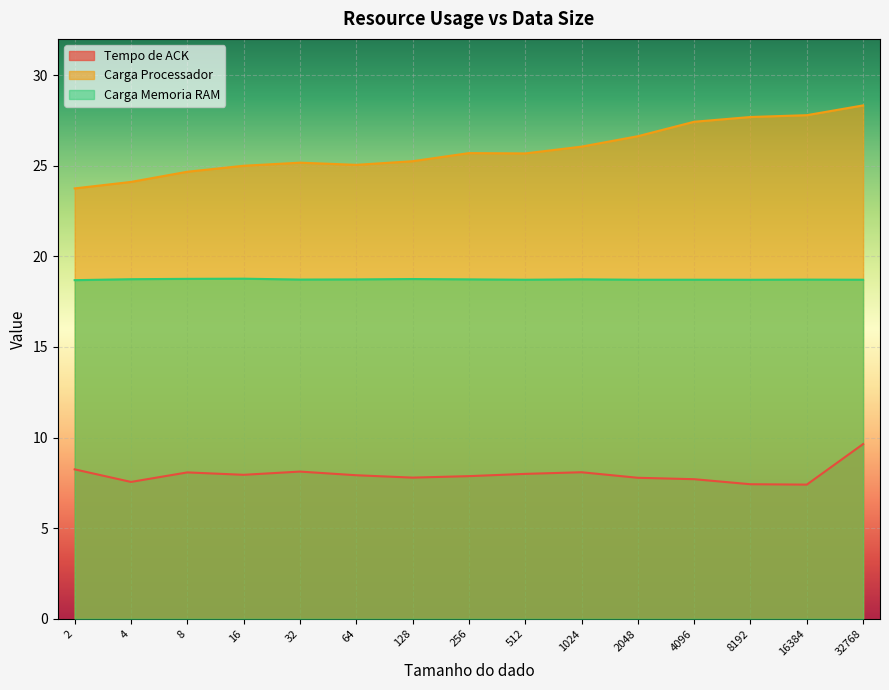

What is the spread (max minus min) of values at 256?

17.8